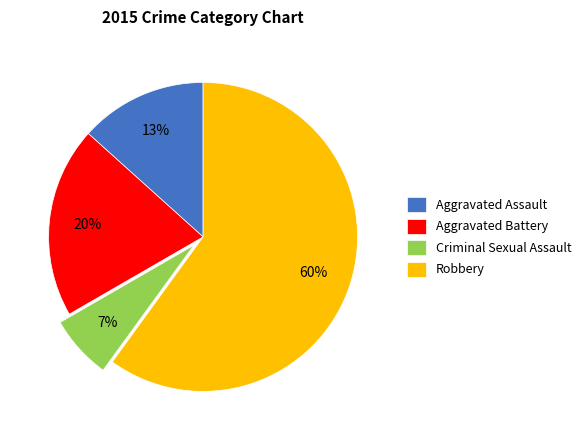

What is the ratio of the value at Criminal Sexual Assault to the value at Aggravated Assault?

0.5